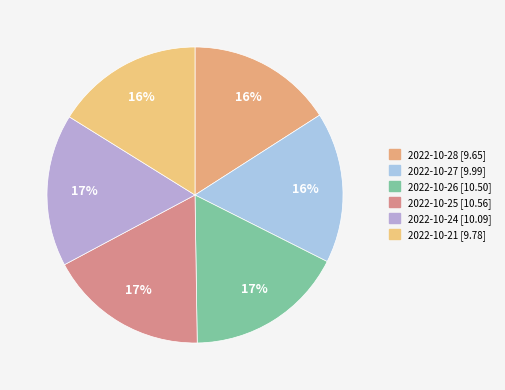

Does 2022-10-26 represent more than half of the total?

No